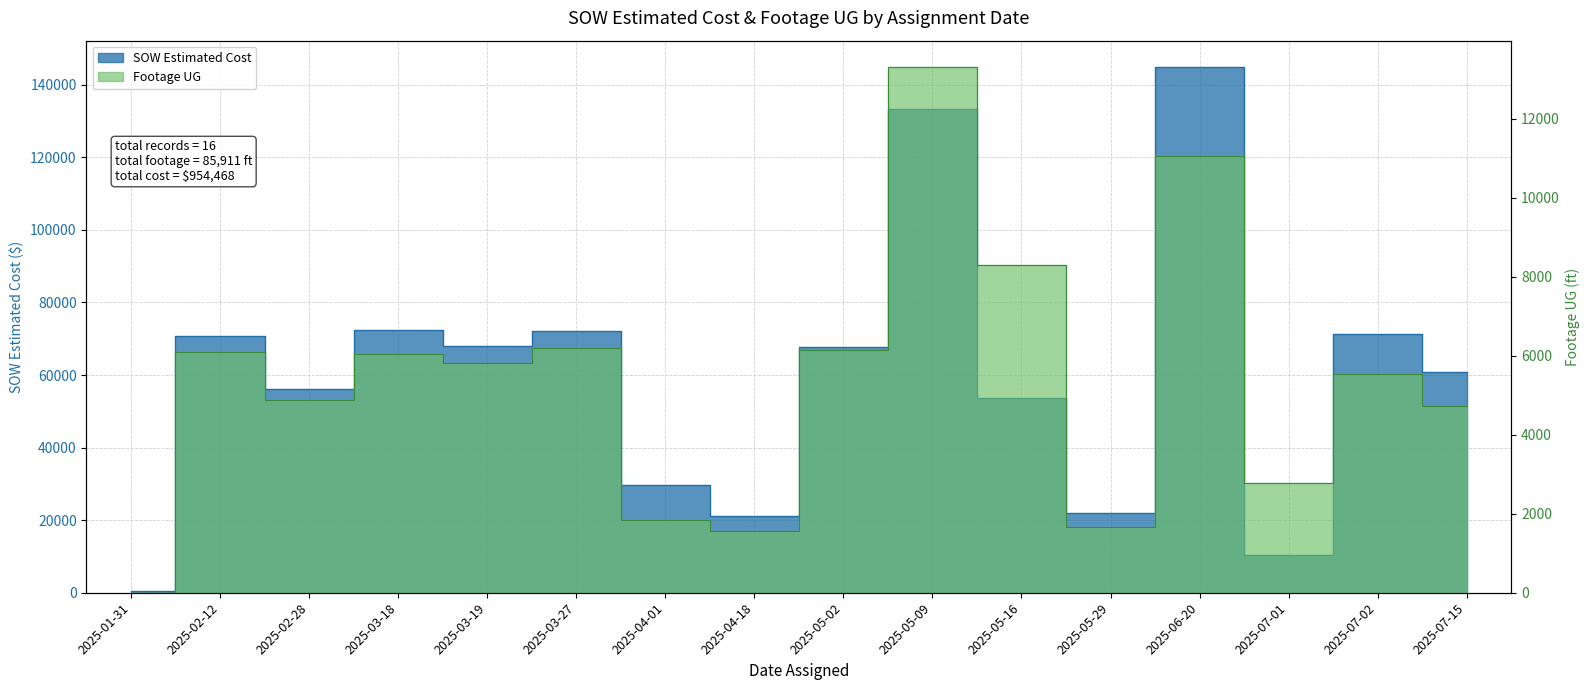

What is the approximate value of SOW Estimated Cost at 2025-04-01?

29634.2